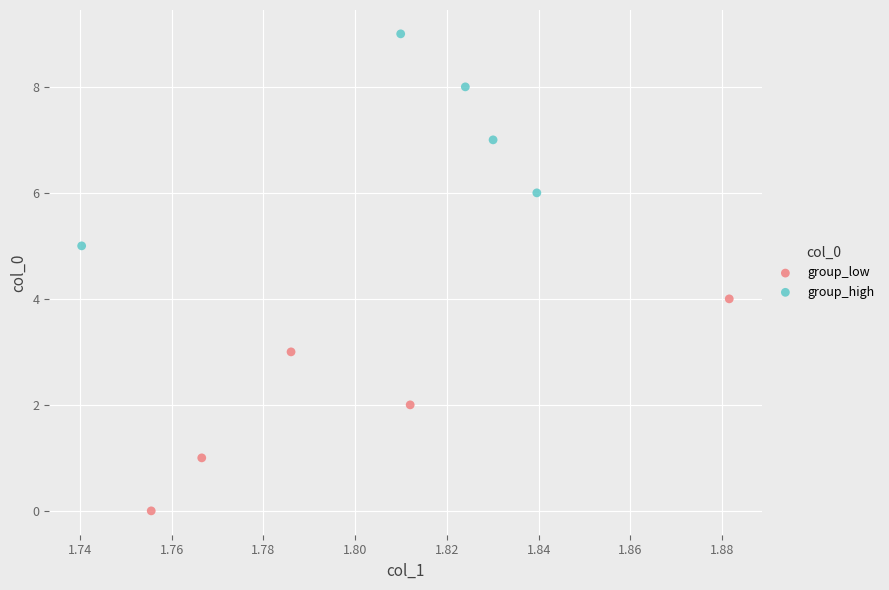

Which series contains the lowest Y value?

group_low